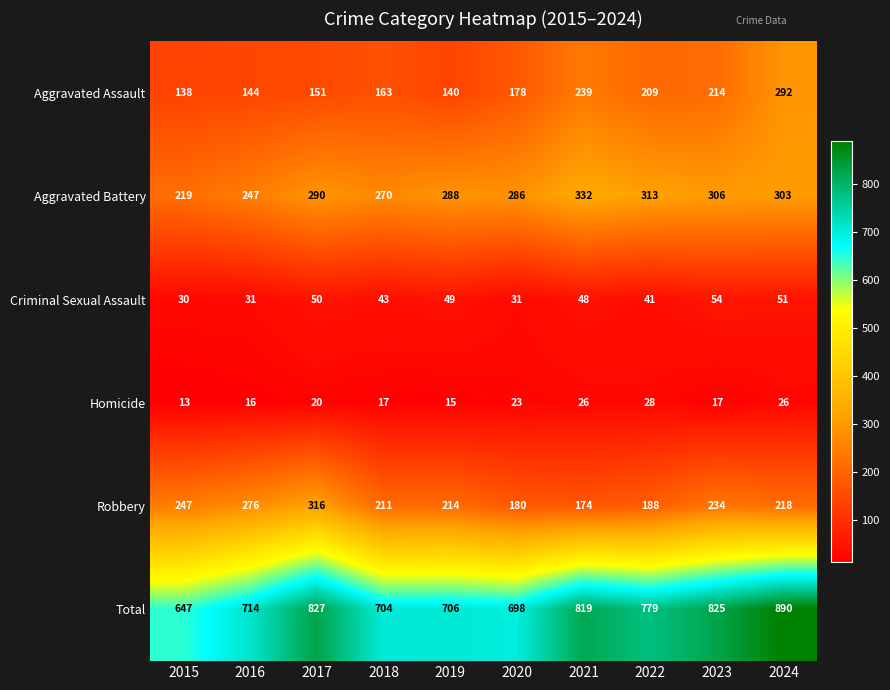

At how many categories does at least one series exceed 134?

10